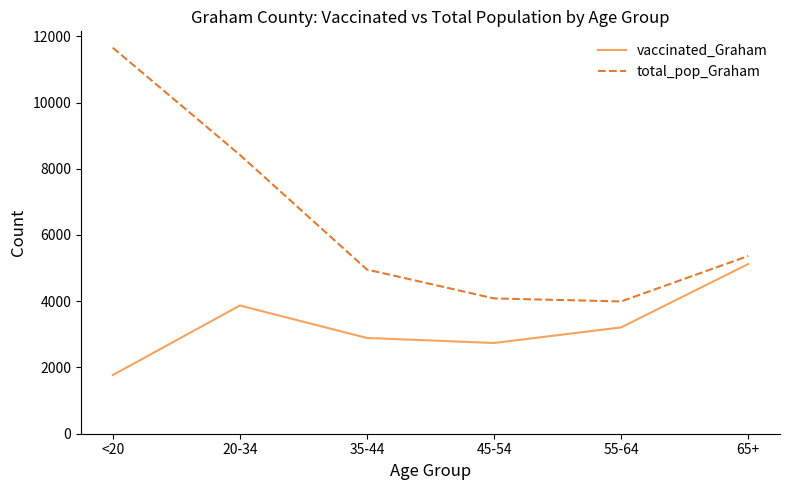

True or false: total_pop_Graham and vaccinated_Graham cross at least once.

False